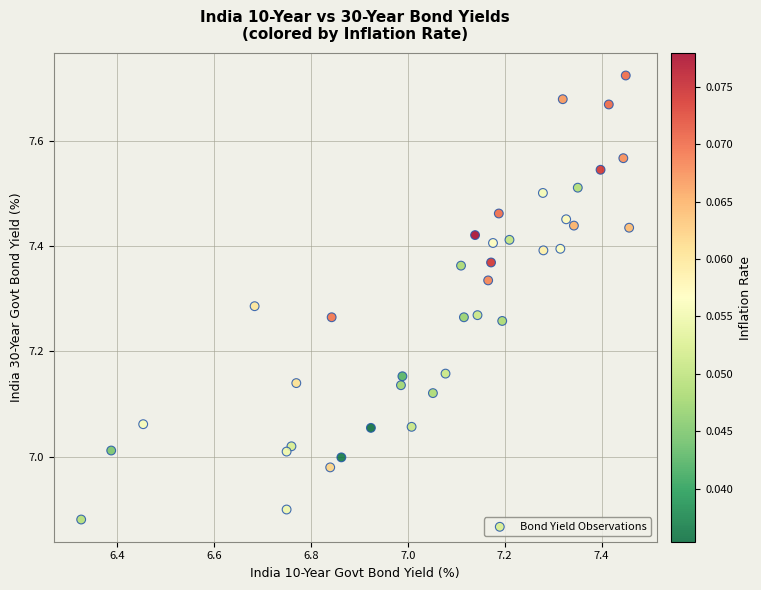

What is the range of X values (max minus min)?

1.1